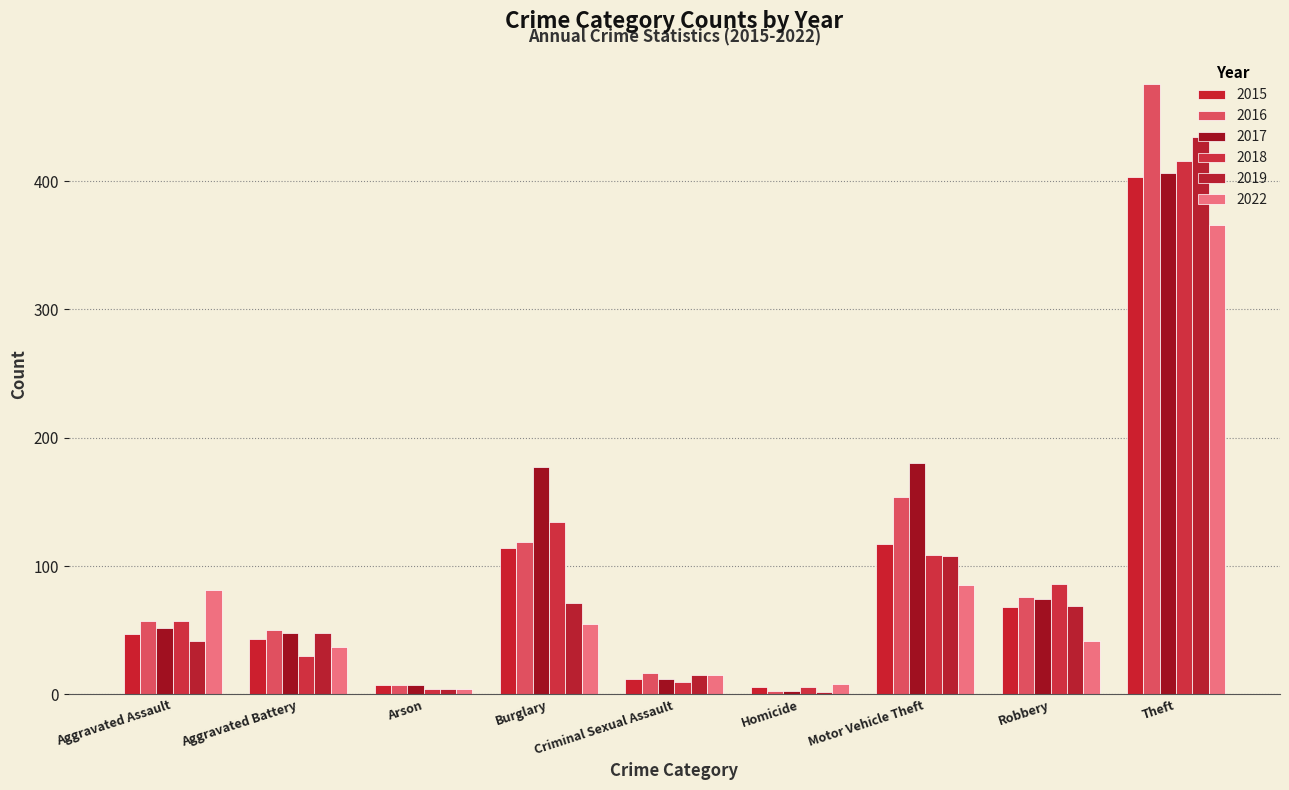

What is the difference between the highest and lowest values at Arson?

3